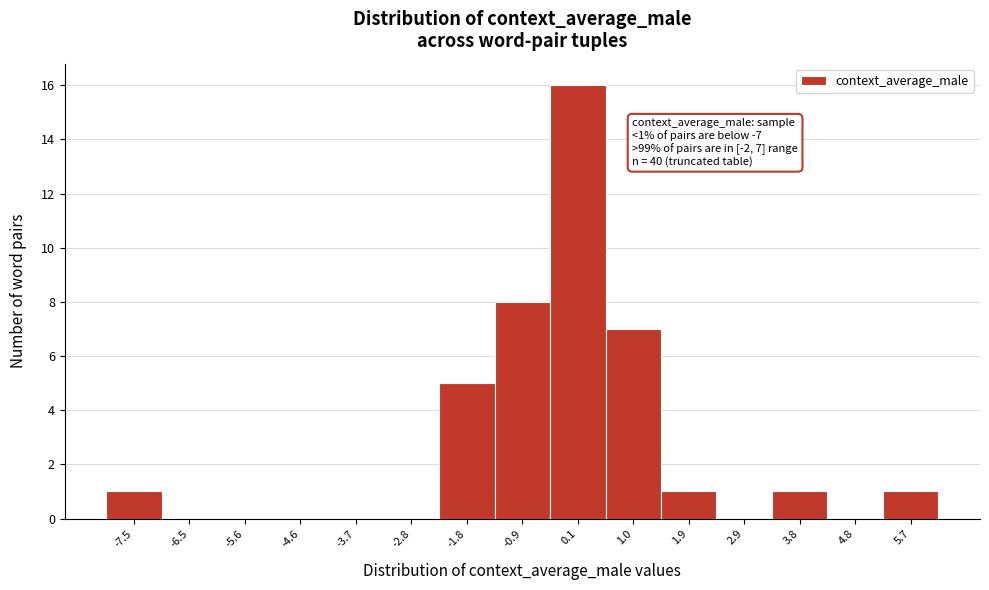

Reading left to right, what are all the values shown in this chart?

-7.5=1	-6.5=0	-5.6=0	-4.6=0	-3.7=0	-2.8=0	-1.8=5	-0.9=8	0.1=16	1.0=7	1.9=1	2.9=0	3.8=1	4.8=0	5.7=1